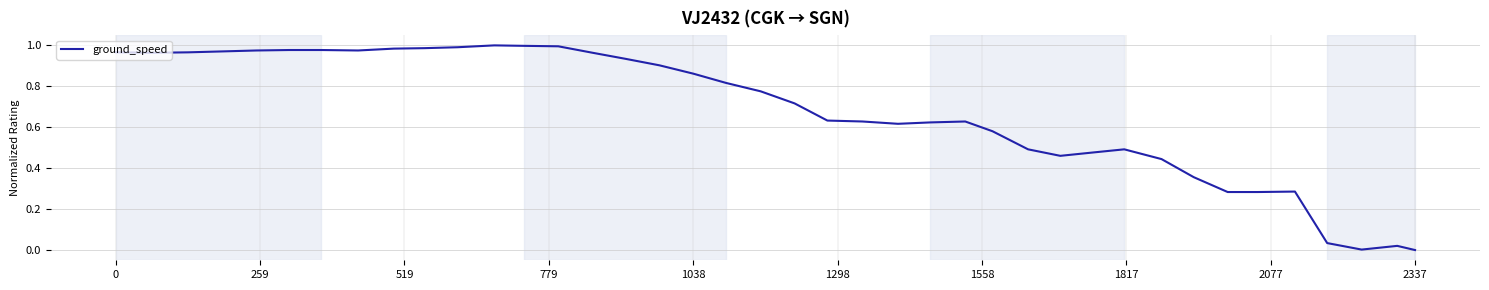

Does the chart have visible grid lines?

Yes